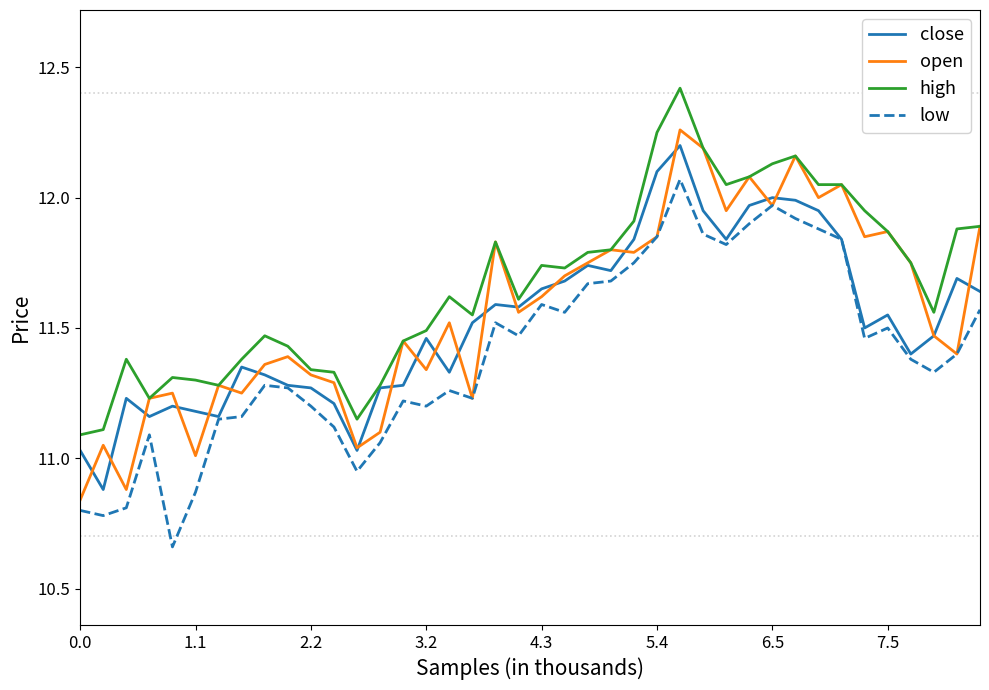

True or false: high and low intersect in this chart.

False